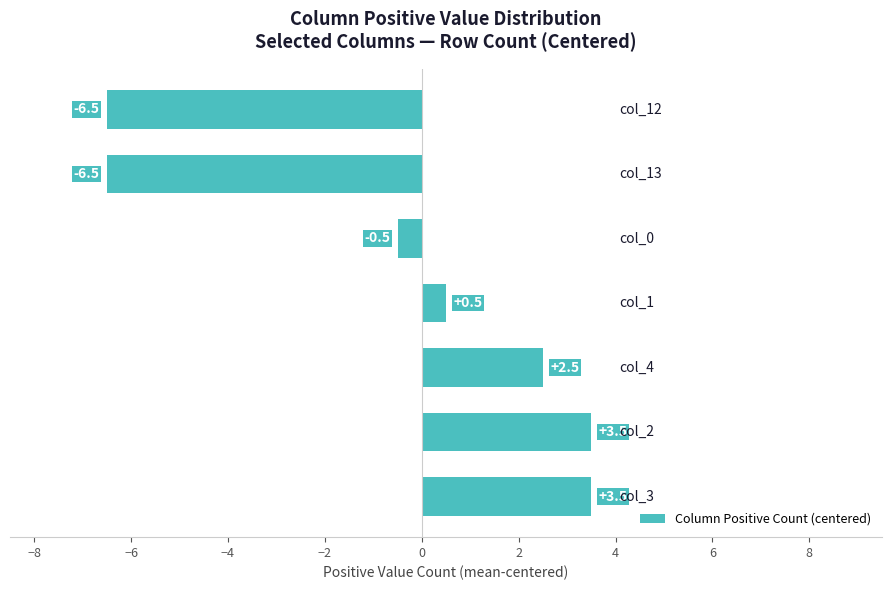

What is the average value?

-0.5